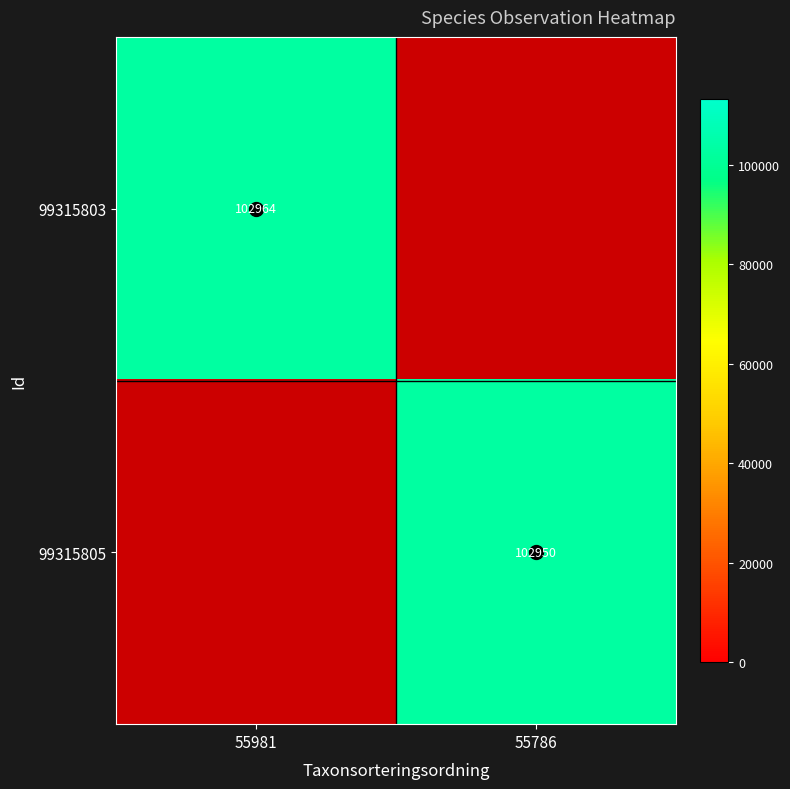

List the series in order of their overall mean, highest first.

99315803, 99315805